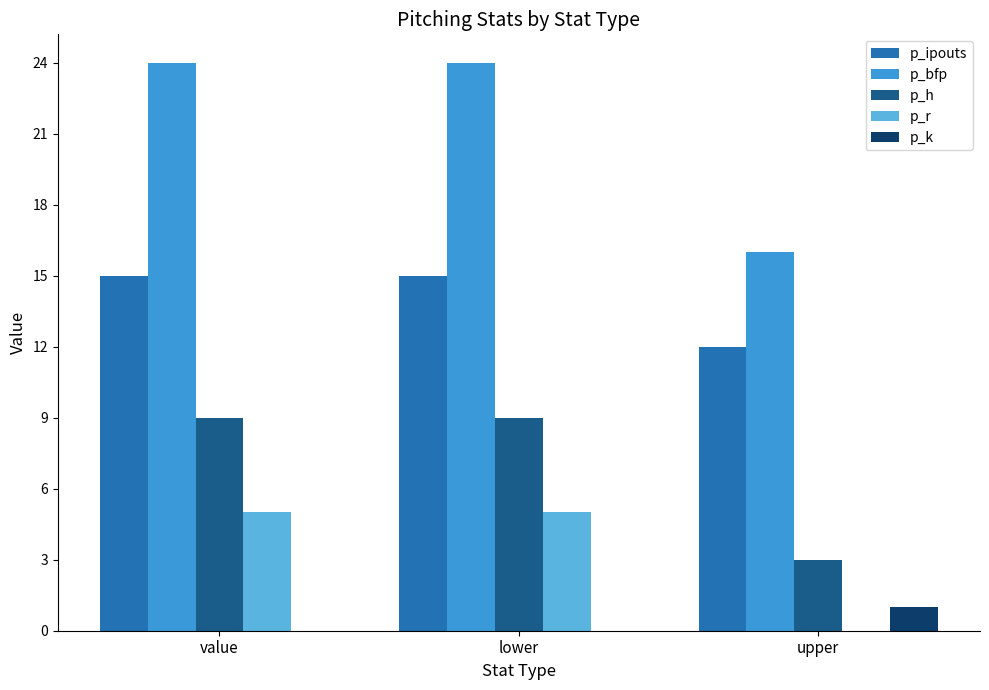

The p_ipouts series shows 3 at value. True or false?

False